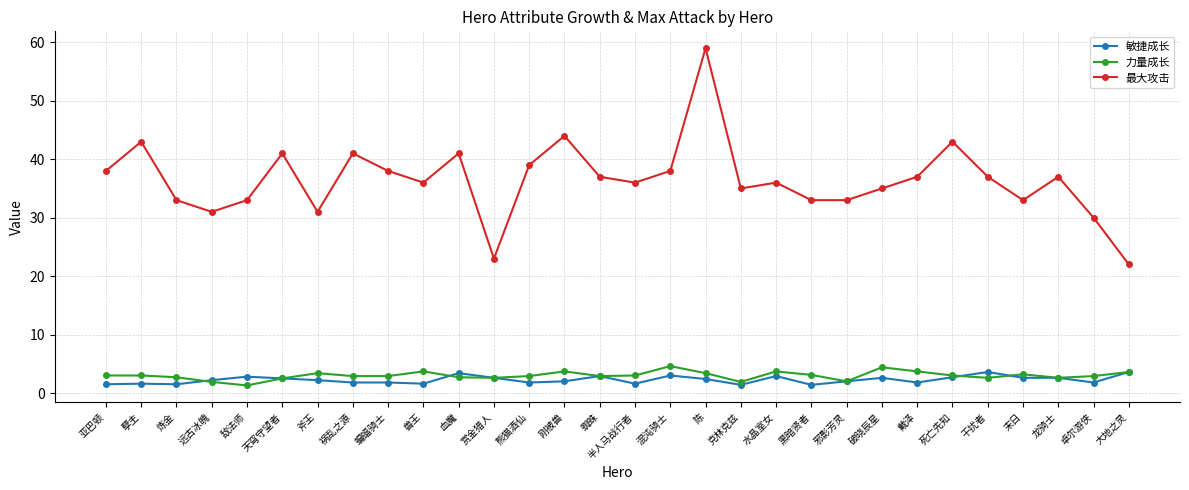

Rank the series at 干扰者 from highest to lowest value.

最大攻击, 敏捷成长, 力量成长